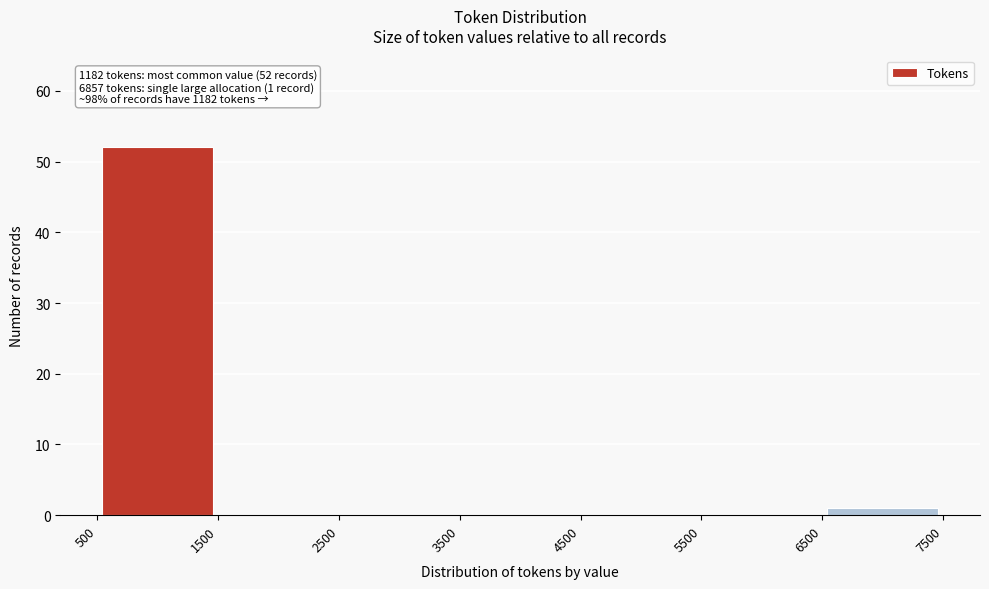

Over which range of the x-axis is the bar tallest?

500 to 1500